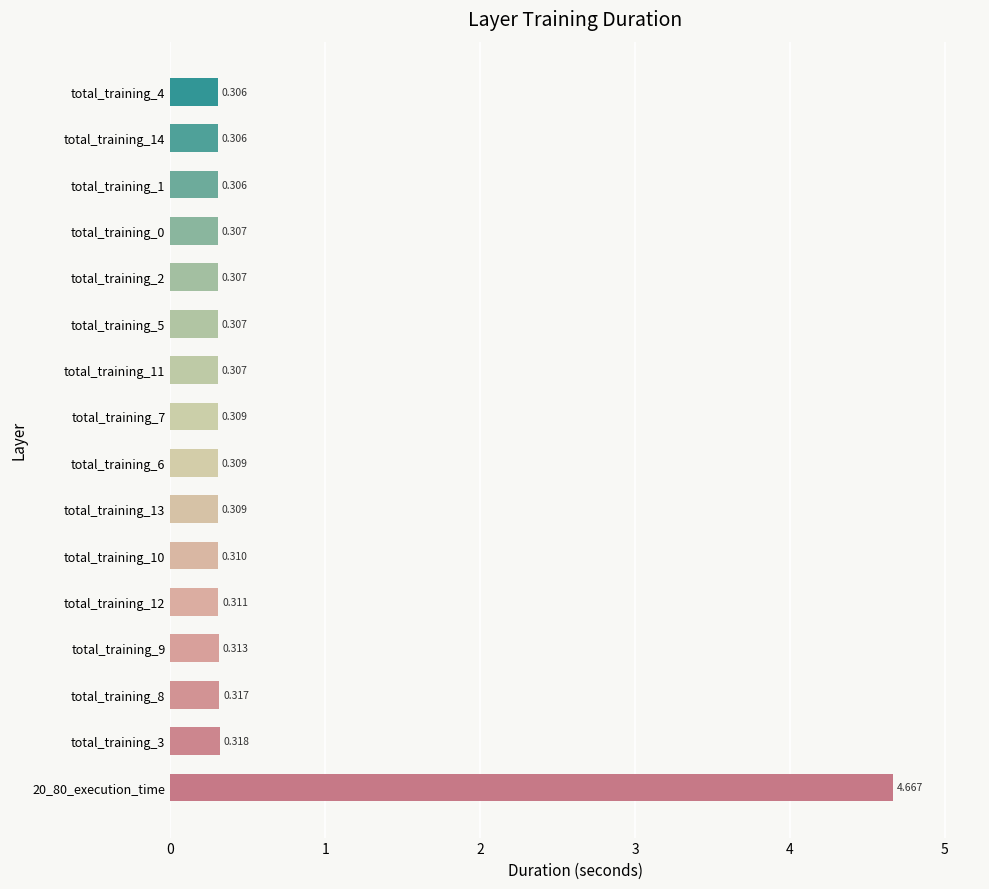

What is the minimum value shown in the chart?

0.3